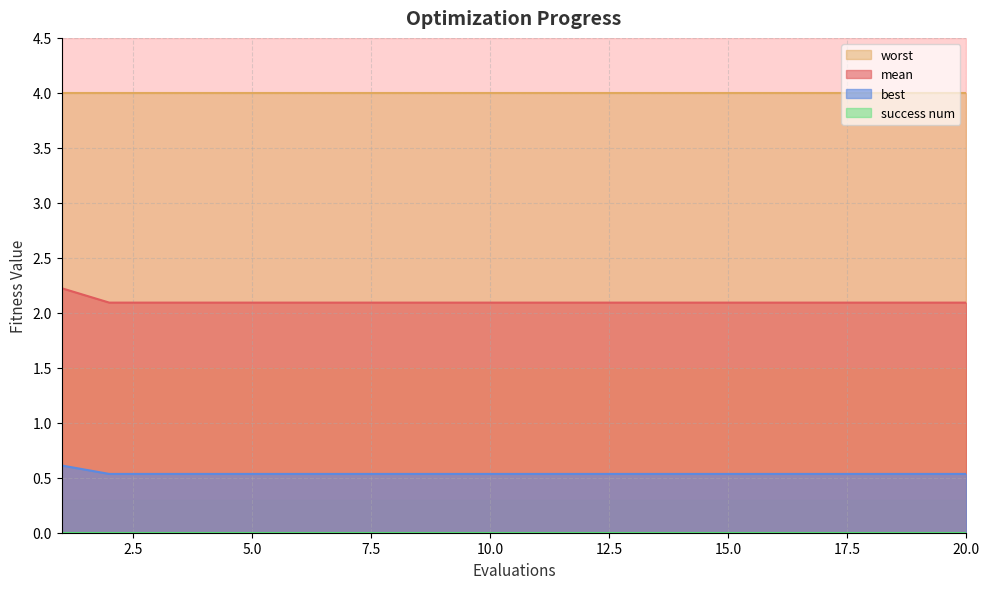

What is the sum of the mean values at 14 and 10?

1.1